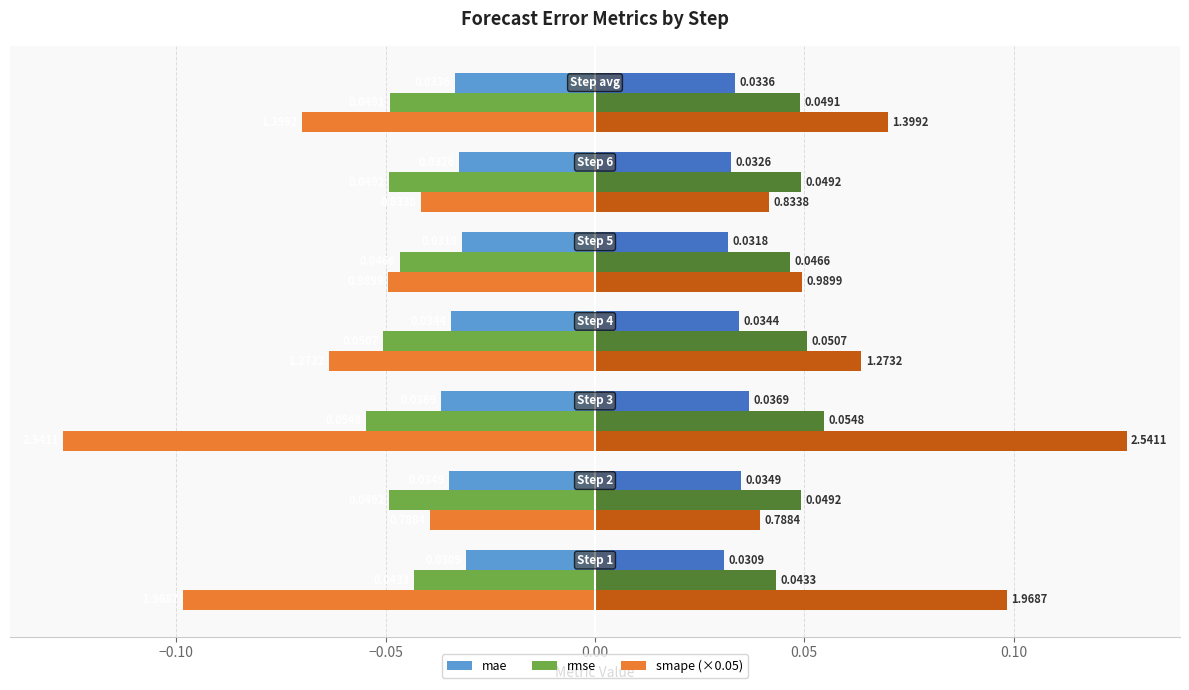

True or false: rmse has a value of -0.0 at 0.05.

False